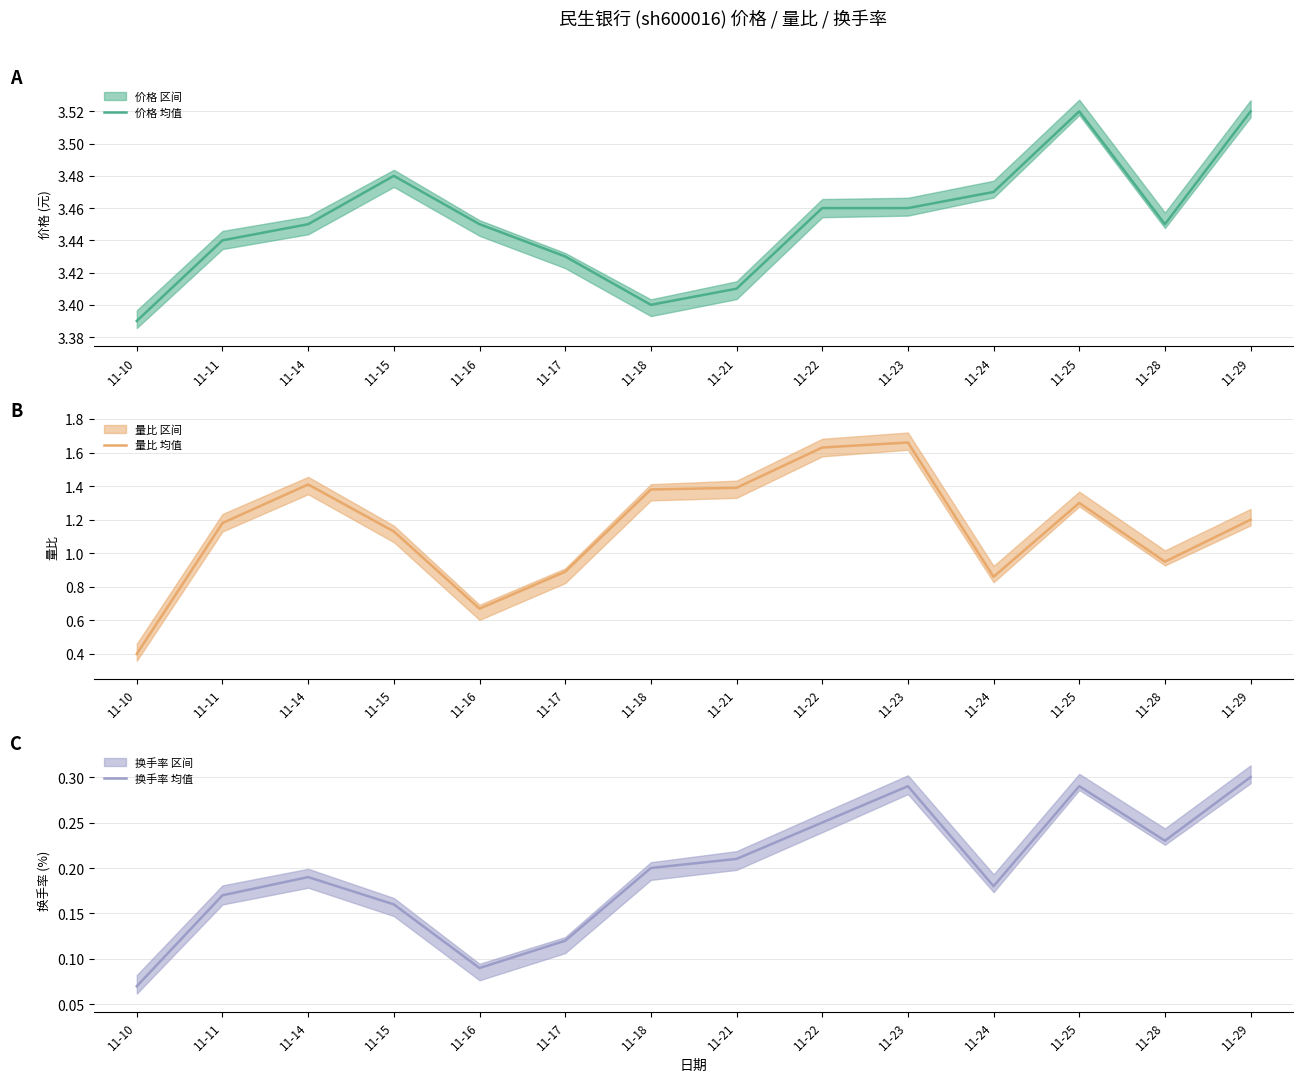

What is the difference between the second highest and second lowest values in the 换手率 (中值) series?

0.2